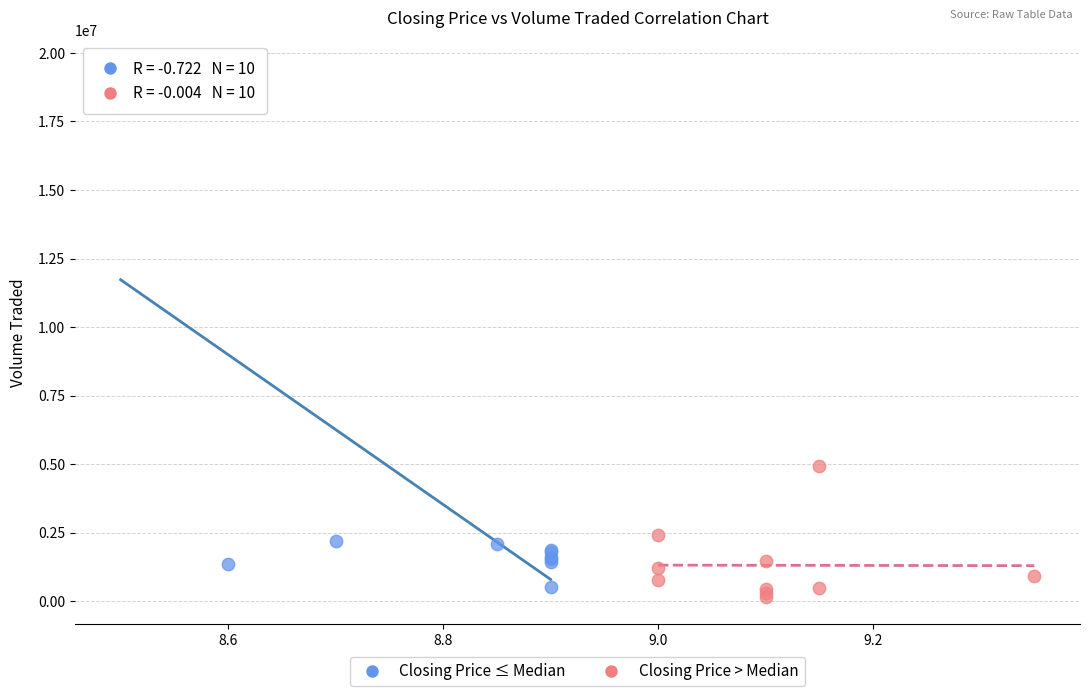

Which series has the widest spread of Y values?

Closing Price ≤ Median